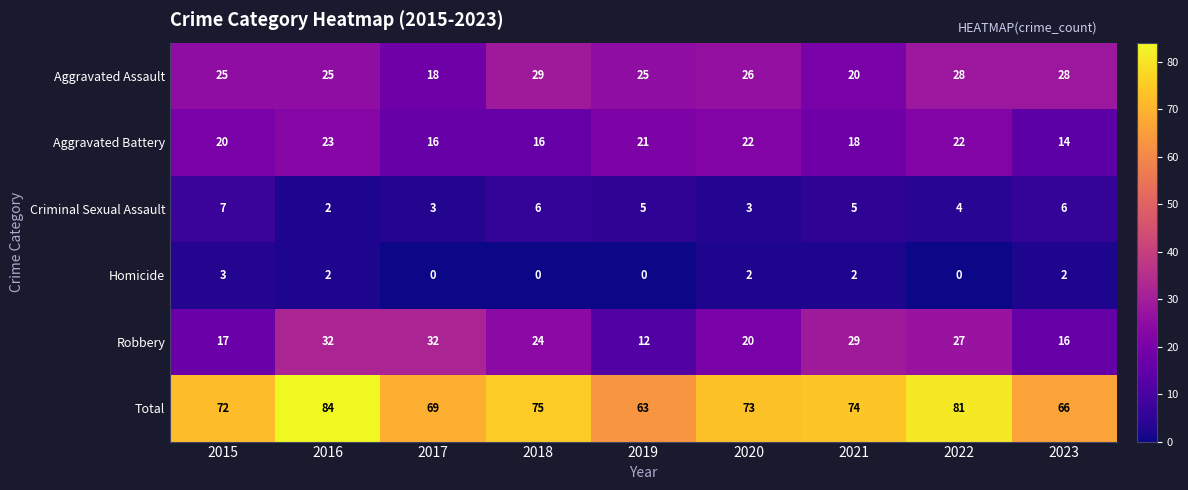

What value does the Total series have at 2017?

69